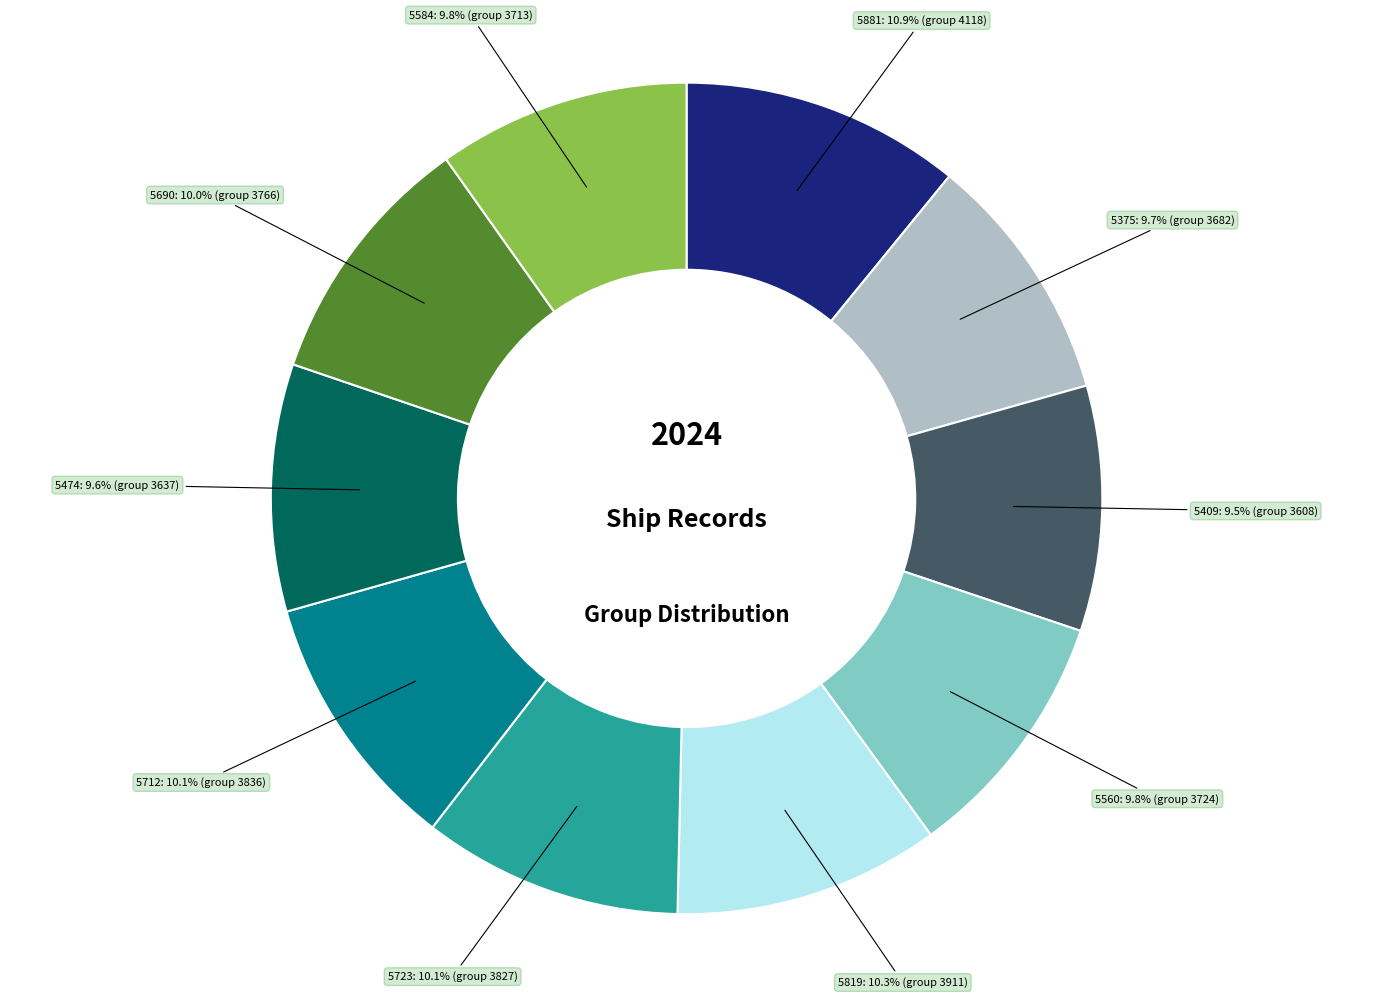

Count the number of slices in the pie.

10